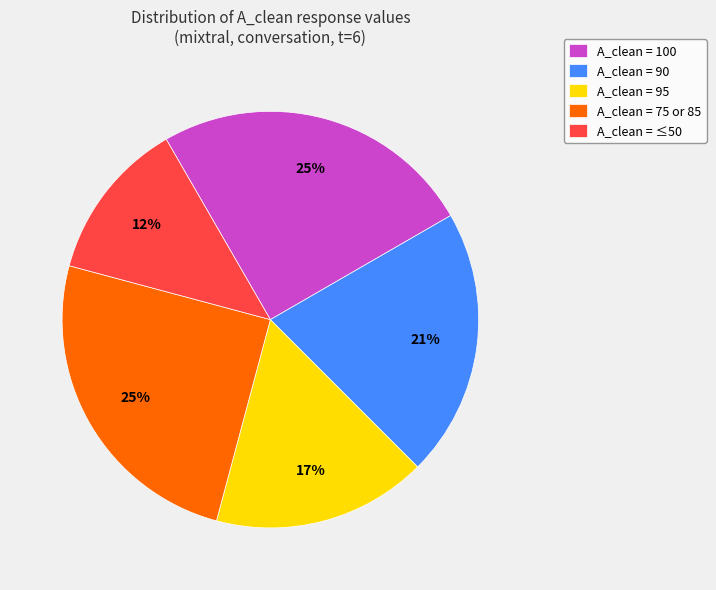

Is there a majority slice in this chart?

No